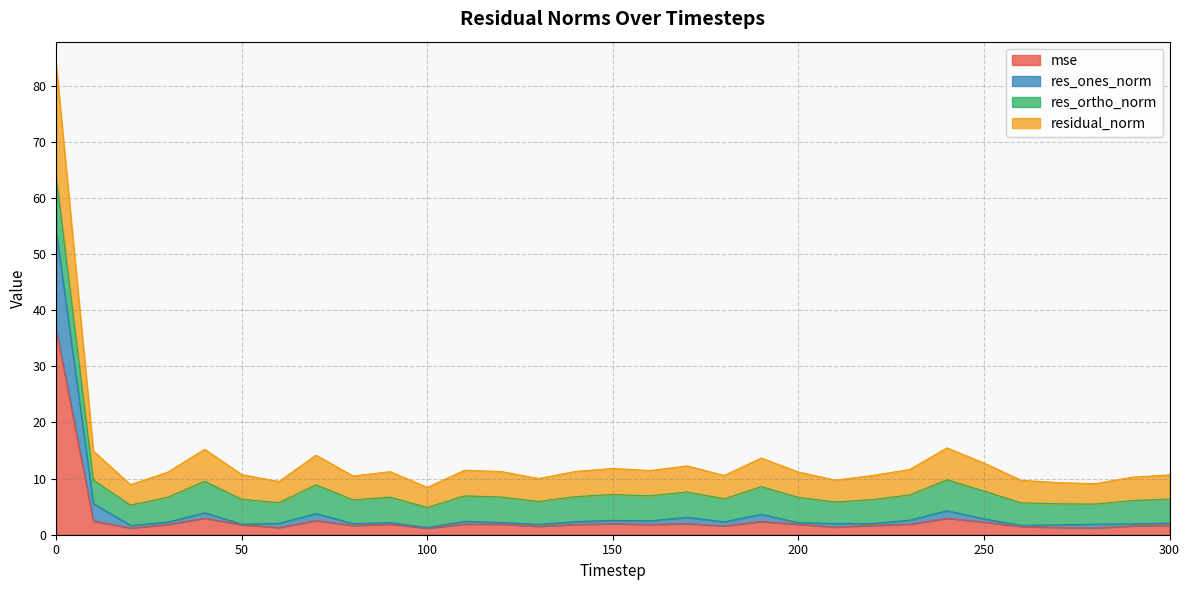

Read the res_ones_norm value at 260.

1.7